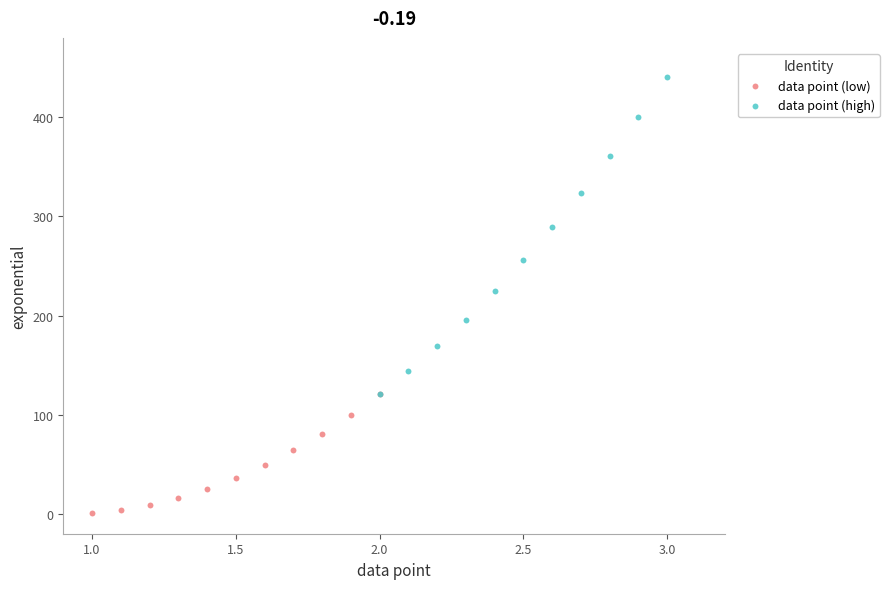

Which series reaches the maximum Y coordinate?

data point (high)